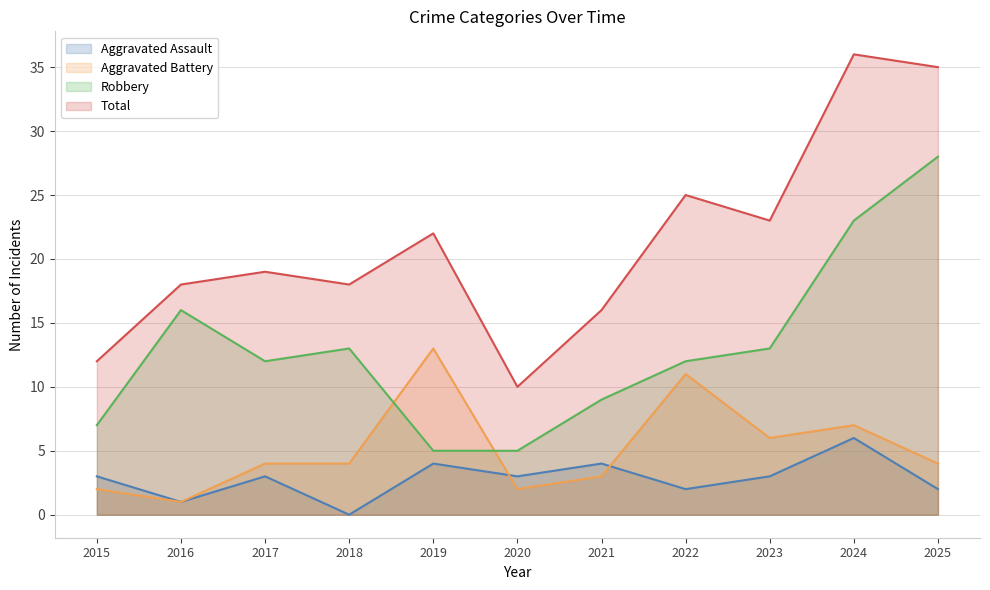

Where is Robbery nearest to the value 16?

2016